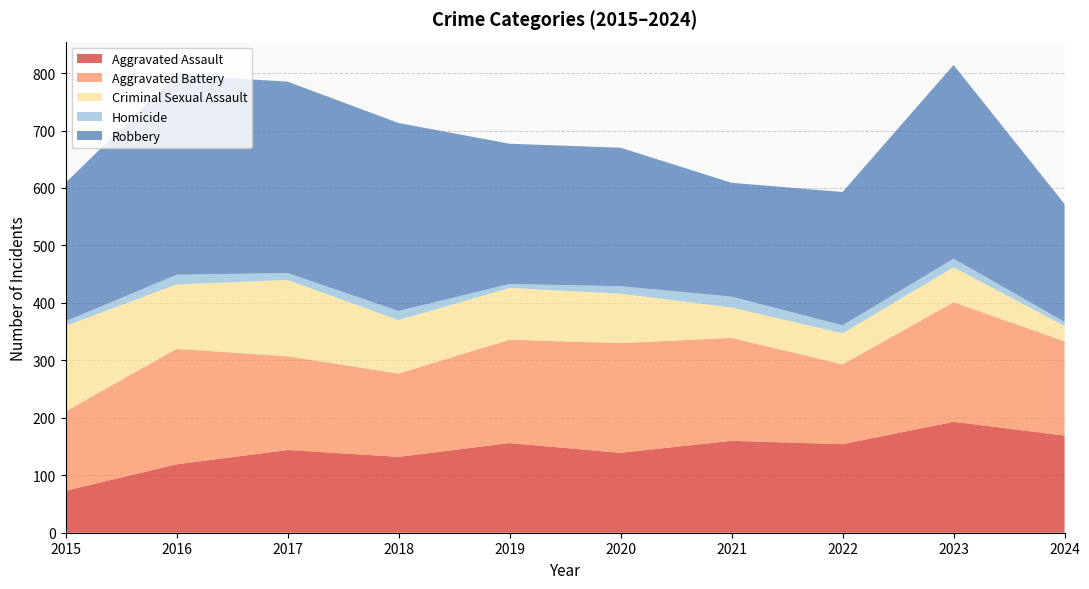

Reading left to right, what are all the values shown in this chart?

Aggravated Assault: 73	119	144	132	156	139	160	154	193	169
Aggravated Battery: 138	201	163	145	180	191	179	139	208	164
Criminal Sexual Assault: 149	112	133	93	90	86	53	54	61	27
Homicide: 8	17	12	16	7	13	19	14	15	7
Robbery: 241	348	333	327	244	241	198	232	337	205